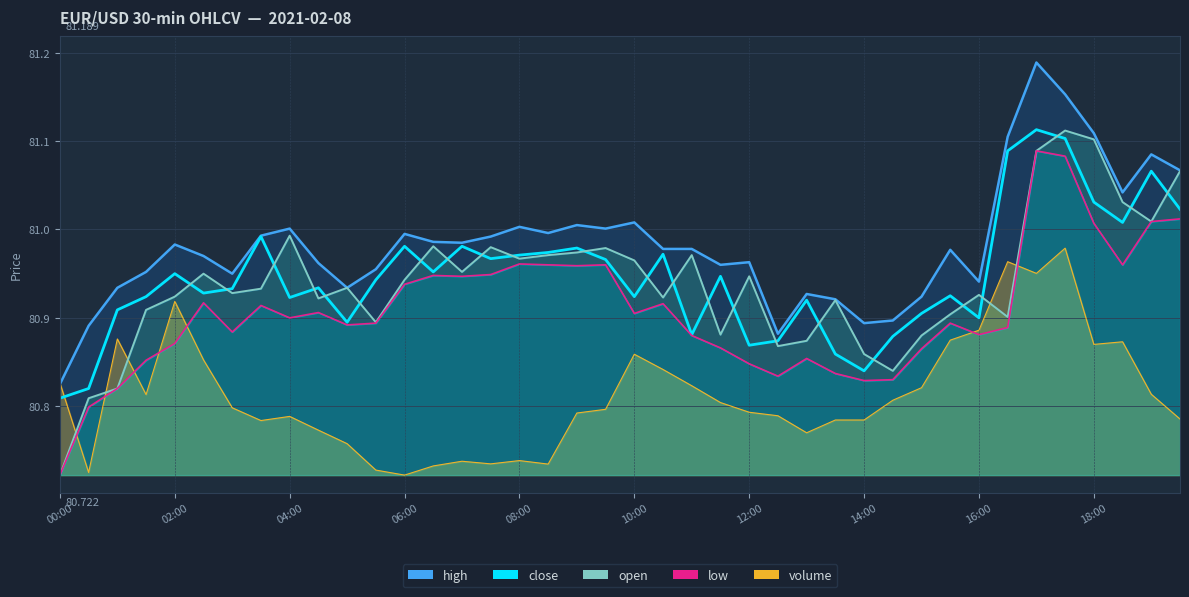

What is the sum of all close values?

3237.9